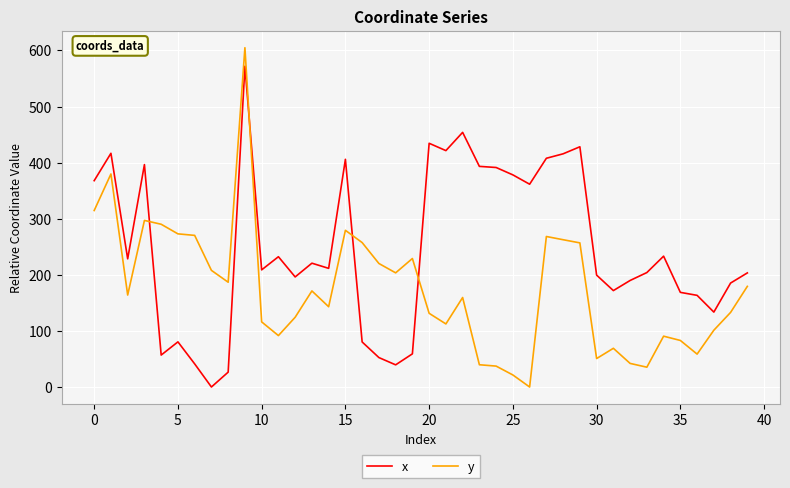

Does the chart have visible grid lines?

Yes